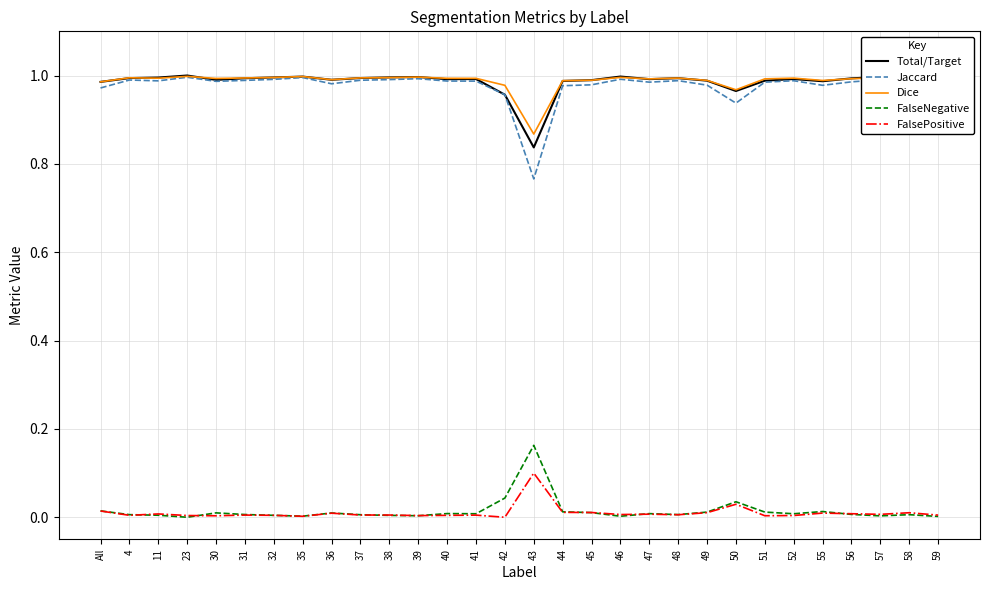

True or false: Dice and FalseNegative intersect in this chart.

False